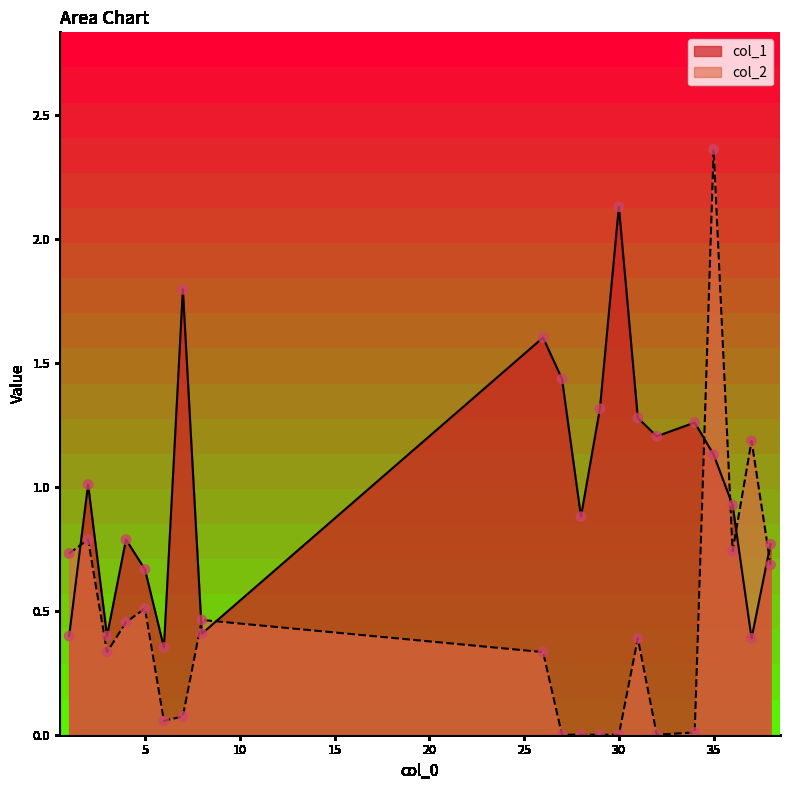

Which series has the largest total across all categories?

col_1